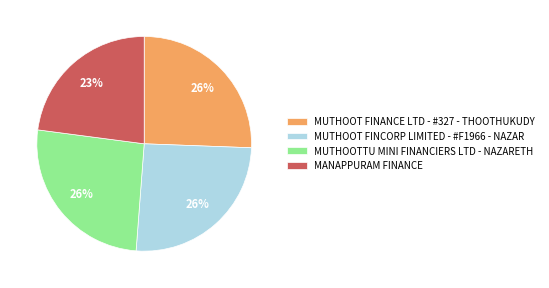

How many slices are in this pie chart?

4